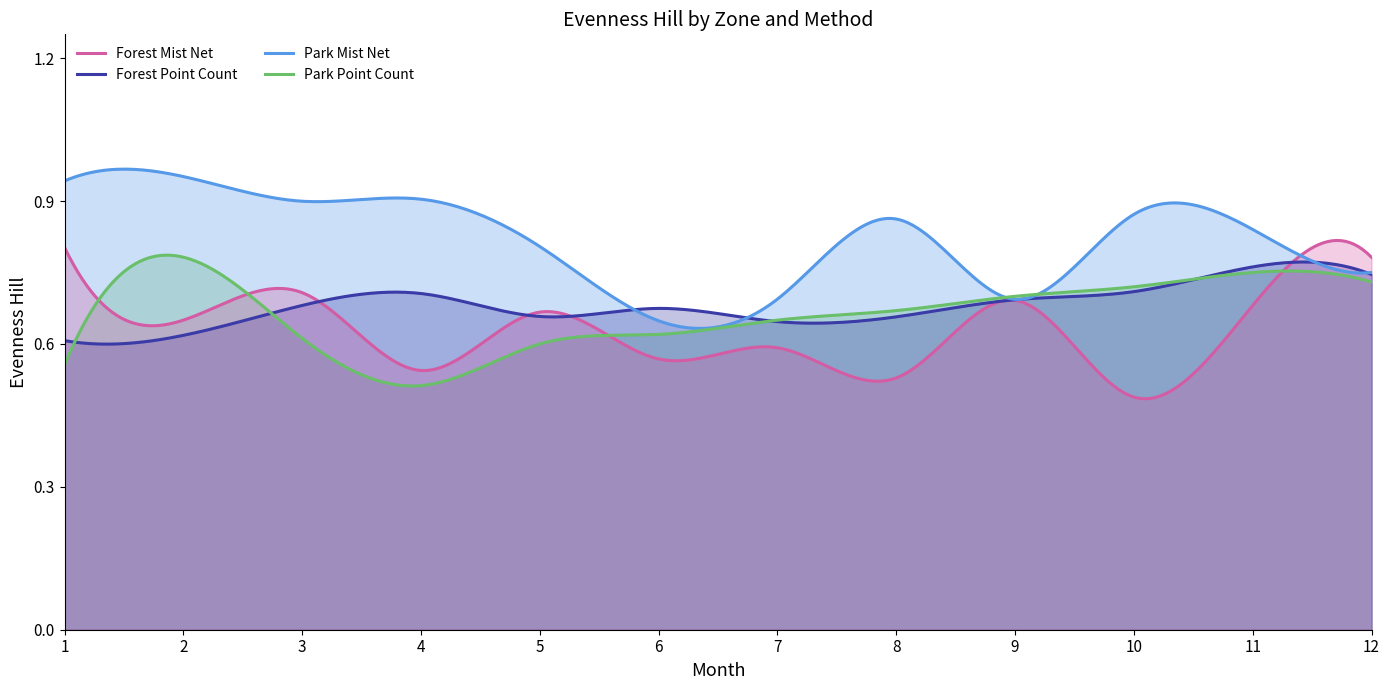

At which category does Forest Mist Net reach its first local valley?

2